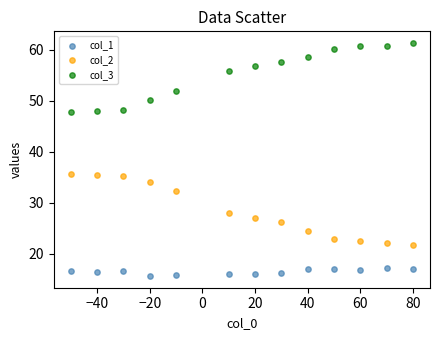

Which series reaches the maximum Y coordinate?

col_3